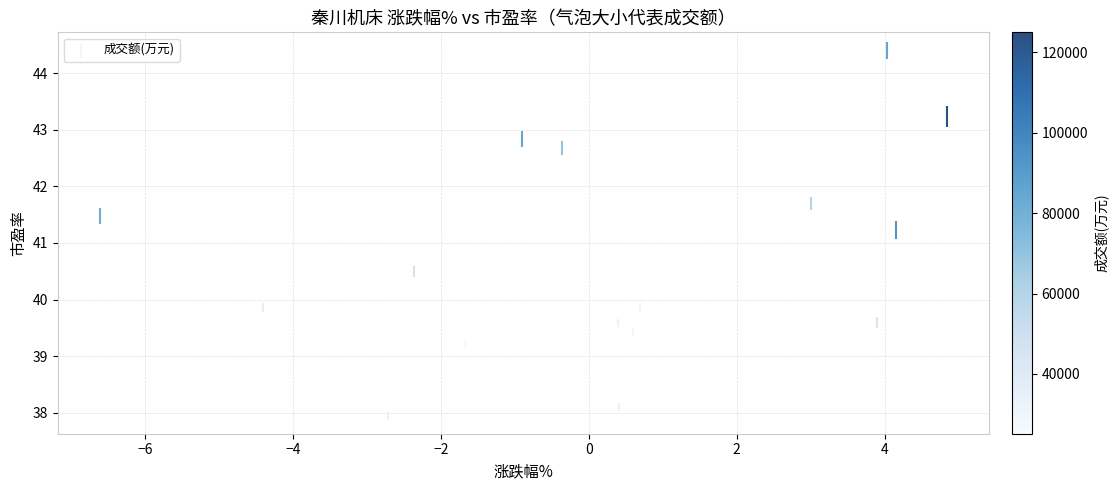

What Y value in the scatter plot is closest to 41?

41.2